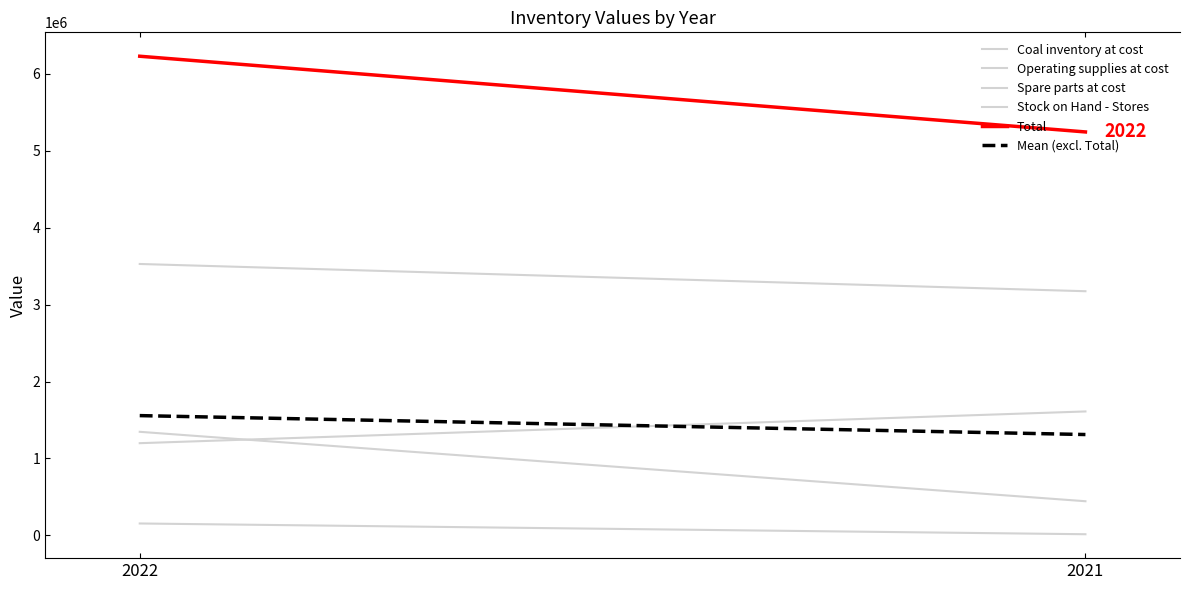

Reading right to left, extract all data points from this chart.

Coal inventory at cost: 2021=3174270.0	2022=3528471.0
Operating supplies at cost: 2021=15100.0	2022=154991.0
Spare parts at cost: 2021=444171.0	2022=1346758.0
Stock on Hand - Stores: 2021=1611324.0	2022=1198818.0
Total: 2021=5244865.0	2022=6229038.0
Mean (excl. Total): 2021=1311216.2	2022=1557259.5